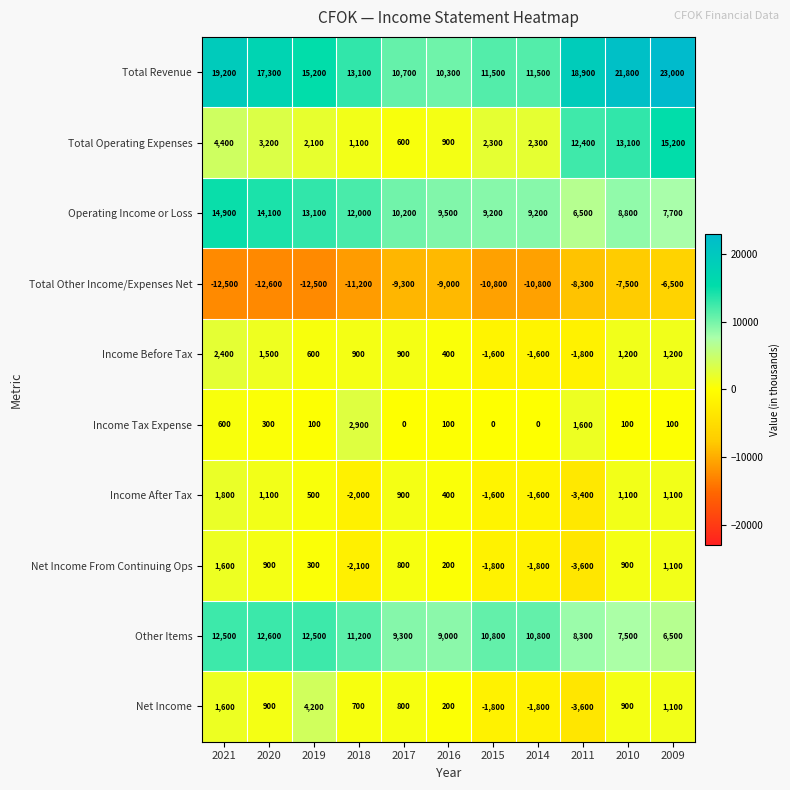

How many categories are shown in the chart?

11